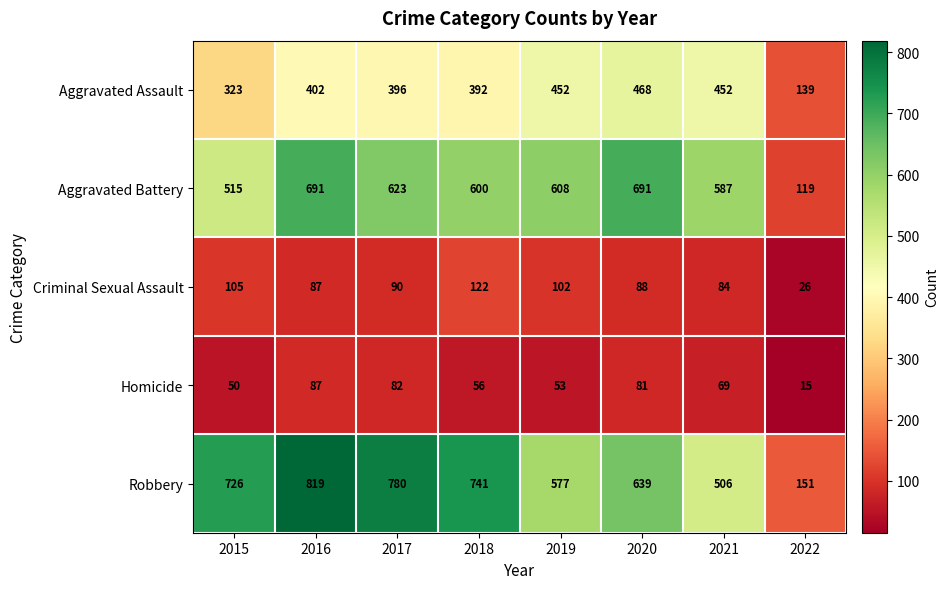

List the series in order of their peak value, highest first.

Robbery, Aggravated Battery, Aggravated Assault, Criminal Sexual Assault, Homicide